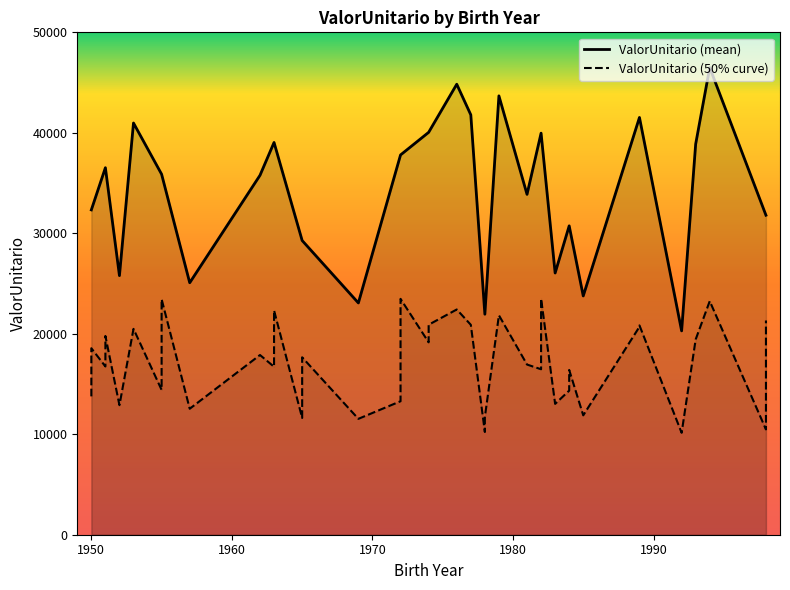

What is the greatest value displayed?

46994.4